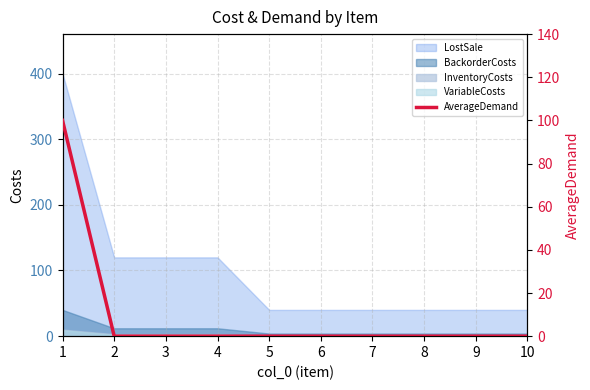

Rank the categories by value from lowest to highest.

2, 3, 4, 5, 6, 7, 8, 9, 10, 1